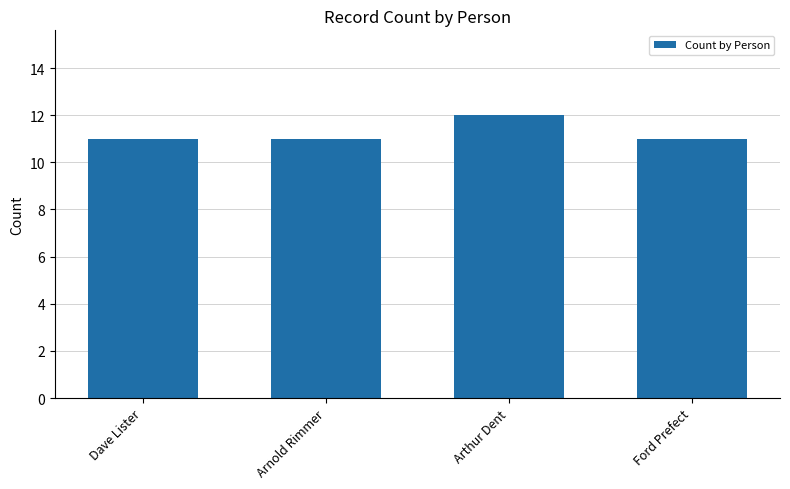

What is the maximum value shown in the chart?

12